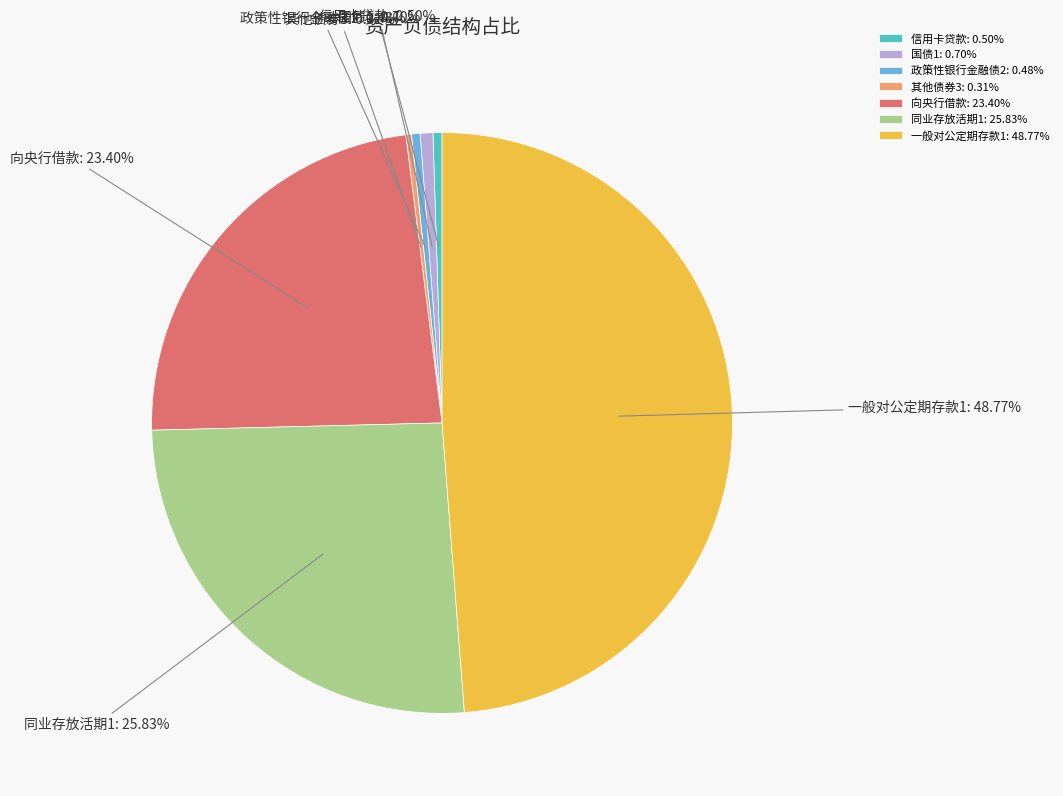

To the nearest percent, what is the difference between the largest and smallest slice percentages?

48%